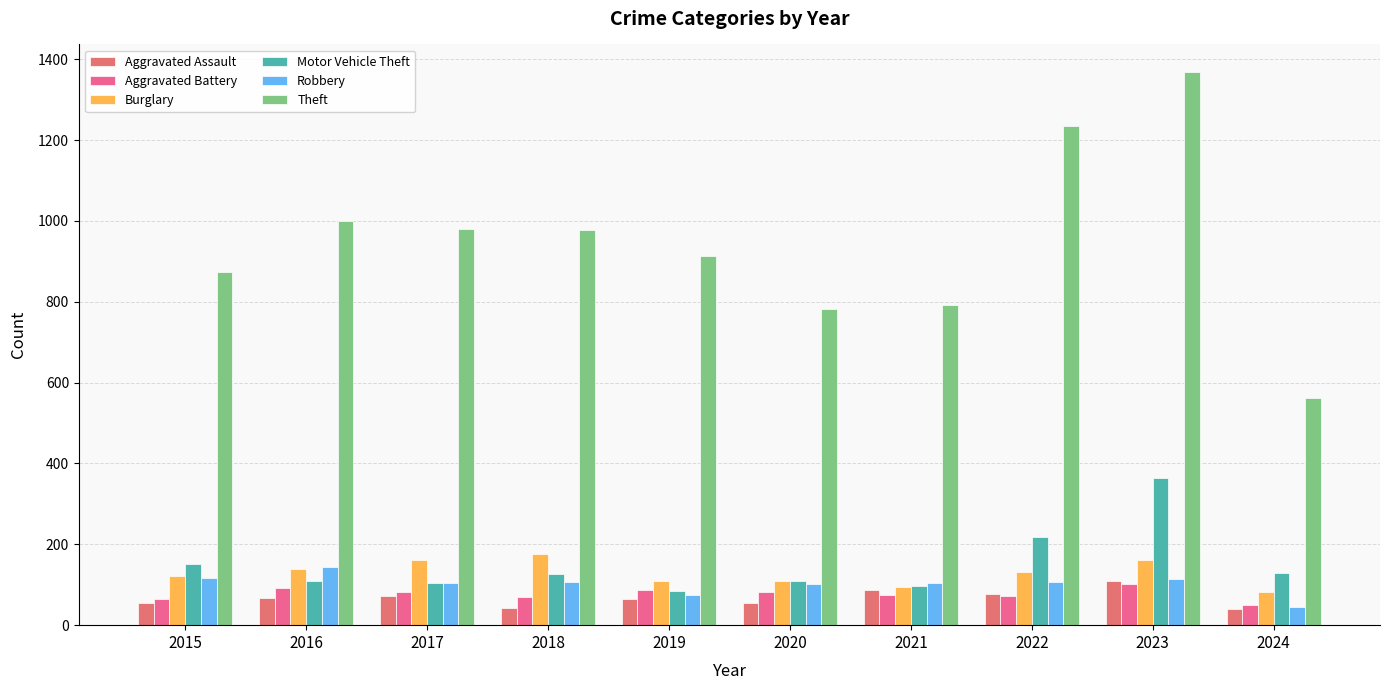

What is the total value across all series at 2021?

1248